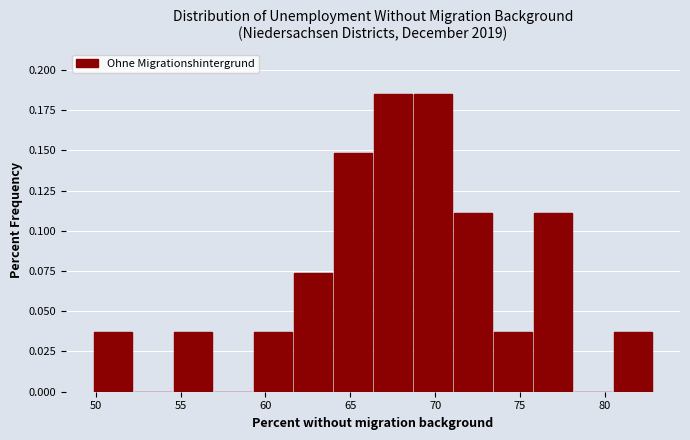

Reading left to right, transcribe this chart: for each bar, give the range it covers on the x-axis and its height. Neither the bar edges nor the heights are printed on the chart, so give them approximately, as read against the axes.

50.0 to 52.5: 0.035
52.5 to 54.5: 0
54.5 to 57.0: 0.035
57.0 to 59.5: 0
59.5 to 61.5: 0.035
61.5 to 64.0: 0.075
64.0 to 66.5: 0.150
66.5 to 69.0: 0.185
69.0 to 71.0: 0.185
71.0 to 73.5: 0.110
73.5 to 76.0: 0.035
76.0 to 78.0: 0.110
78.0 to 80.5: 0
80.5 to 83.0: 0.035